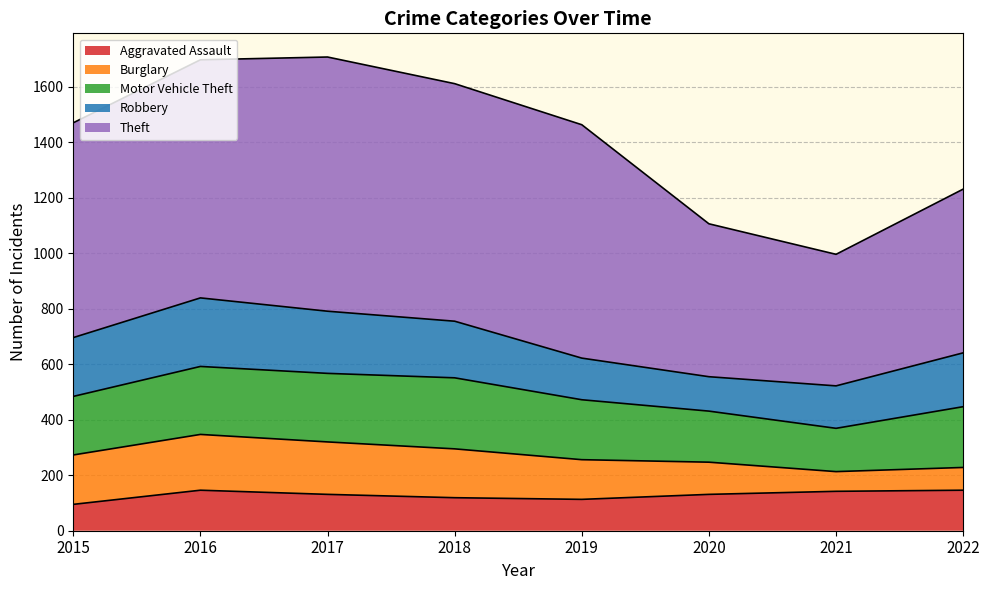

True or false: Theft and Robbery intersect in this chart.

False